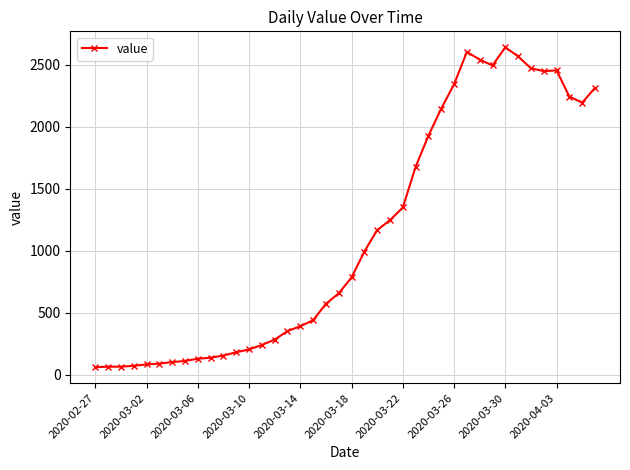

True or false: there are more than 2 points higher than both neighbors.

True